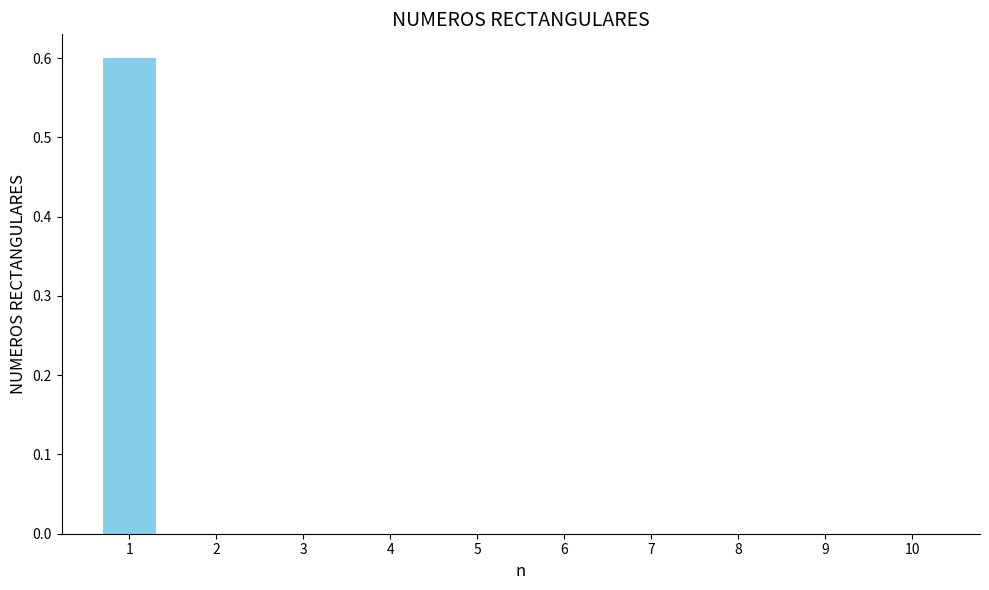

Are the bars horizontal?

No